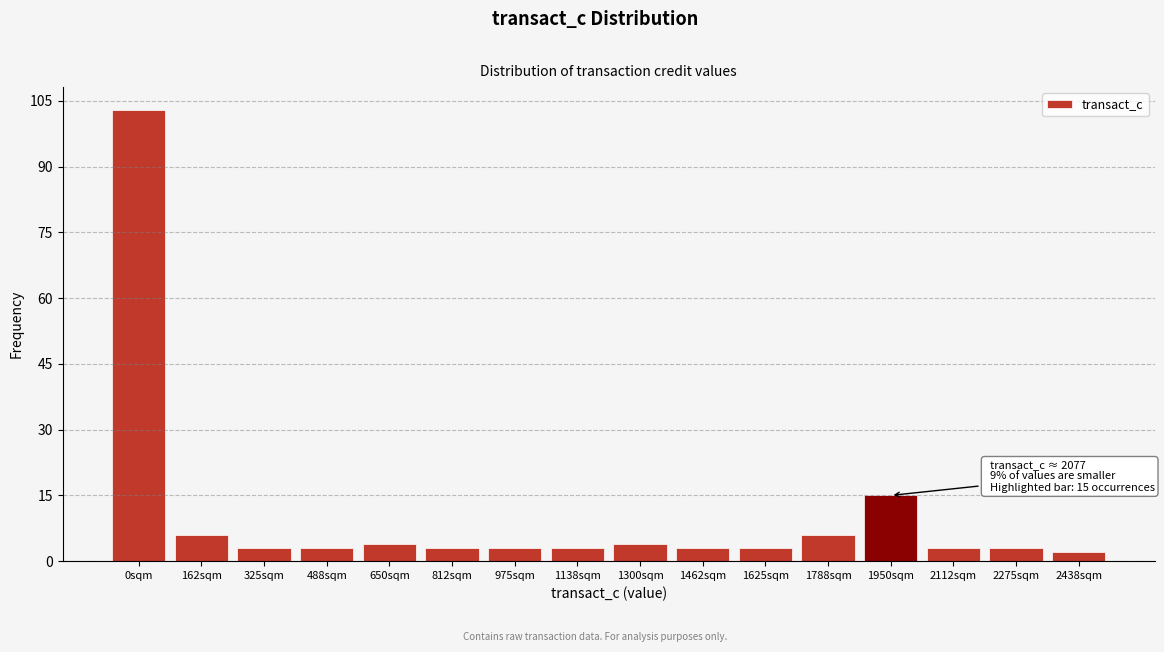

Reading left to right, what are all the values shown in this chart?

0sqm=103	162sqm=6	325sqm=3	488sqm=3	650sqm=4	812sqm=3	975sqm=3	1138sqm=3	1300sqm=4	1462sqm=3	1625sqm=3	1788sqm=6	1950sqm=15	2112sqm=3	2275sqm=3	2438sqm=2